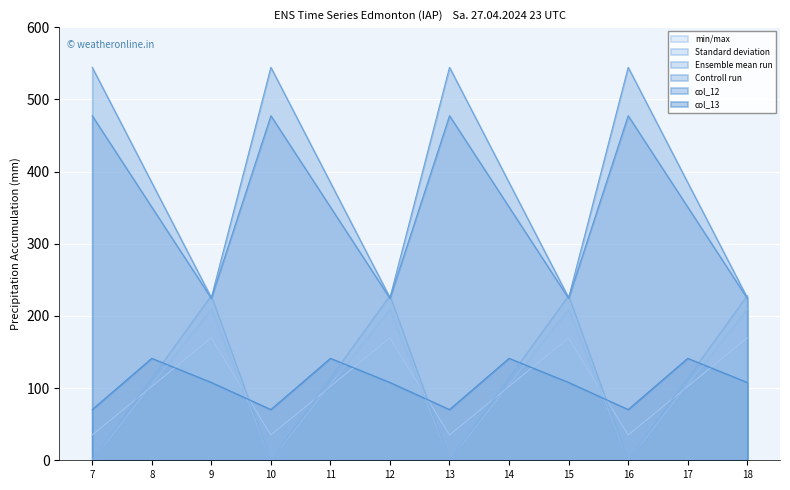

At how many categories does at least one series exceed 340?

8